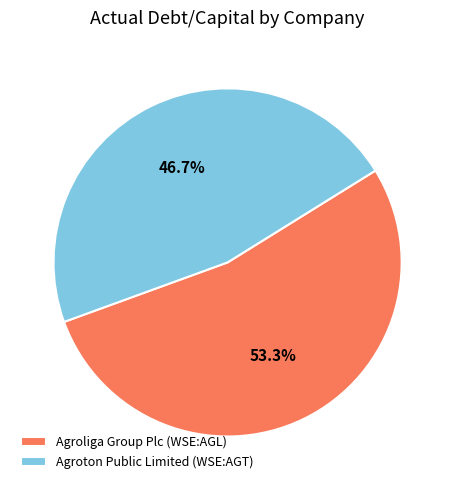

To the nearest percent, what percentage of the pie is Agroliga Group Plc (WSE:AGL)?

53%